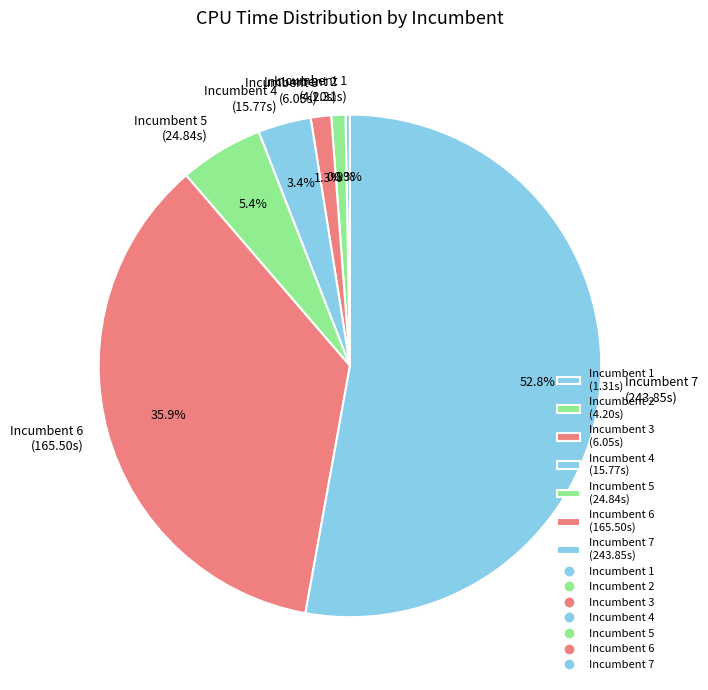

Between Incumbent 6 (165.50s) and Incumbent 7 (243.85s), which is larger?

Incumbent 7 (243.85s)